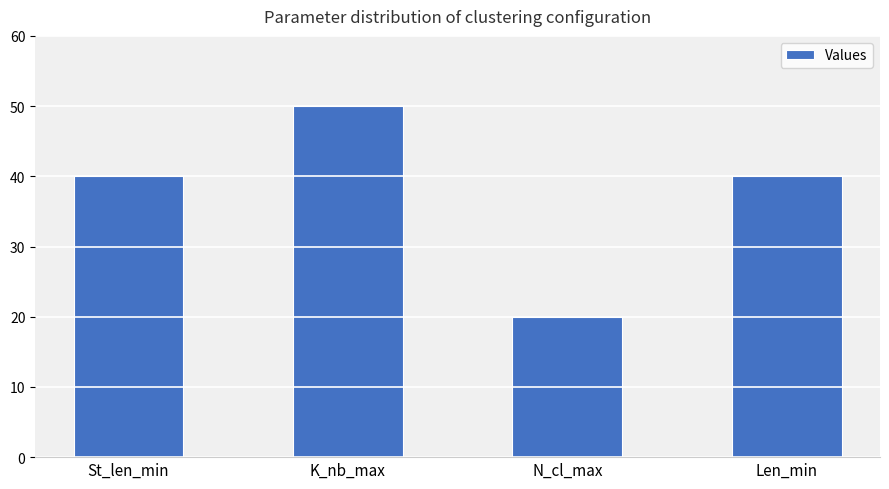

What is the average value?

38